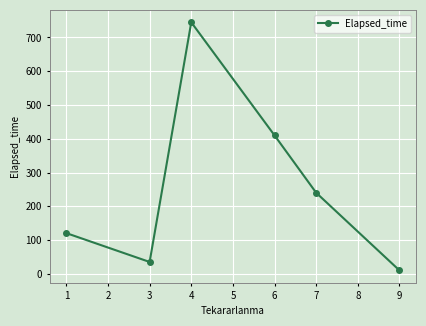

Reading left to right, transcribe all the data shown in this chart.

120.4	35.0	745.0	410.0	240.0	10.0